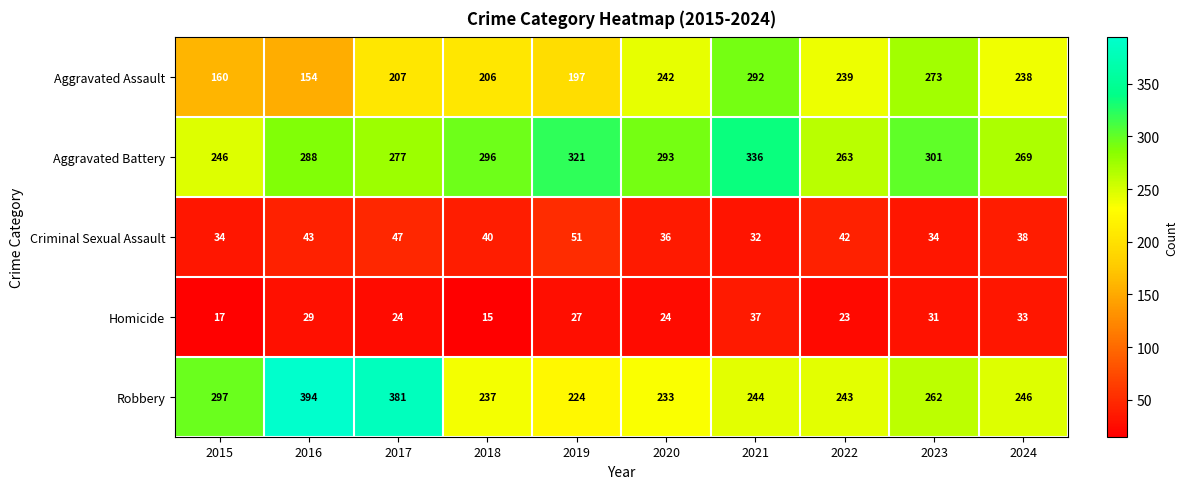

What is the maximum value shown in the chart?

394